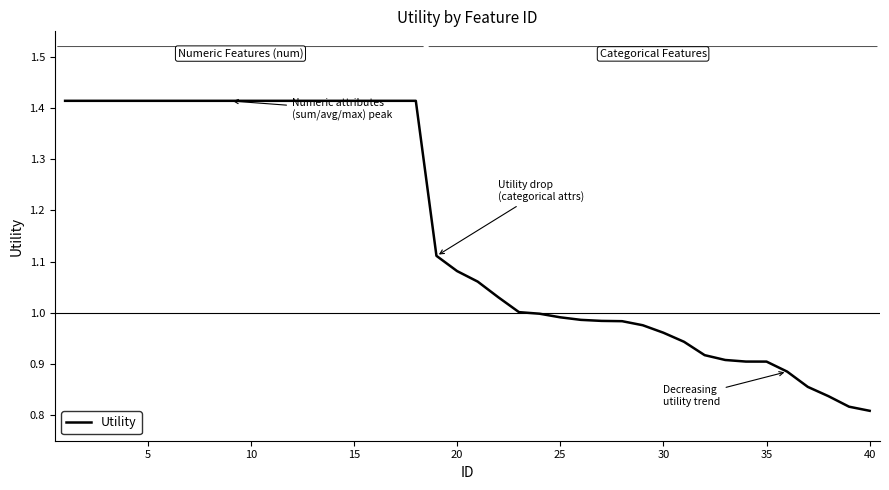

What is the difference between the maximum and minimum values?

0.6